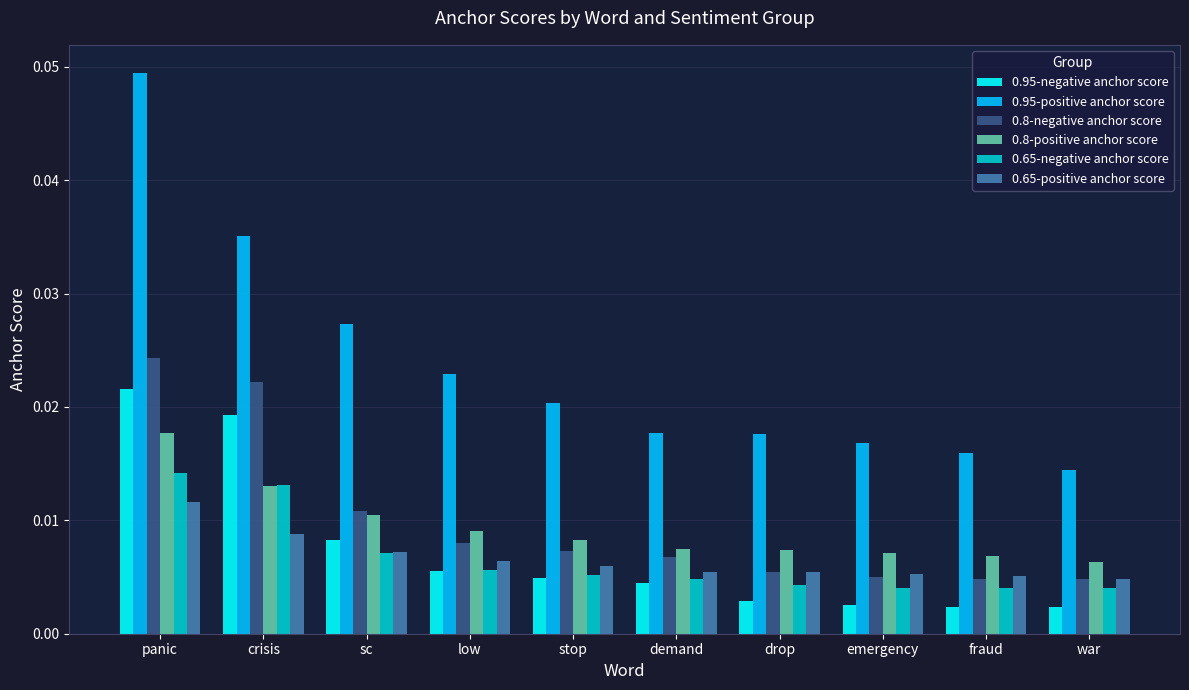

What is the total value across all series at sc?

0.1